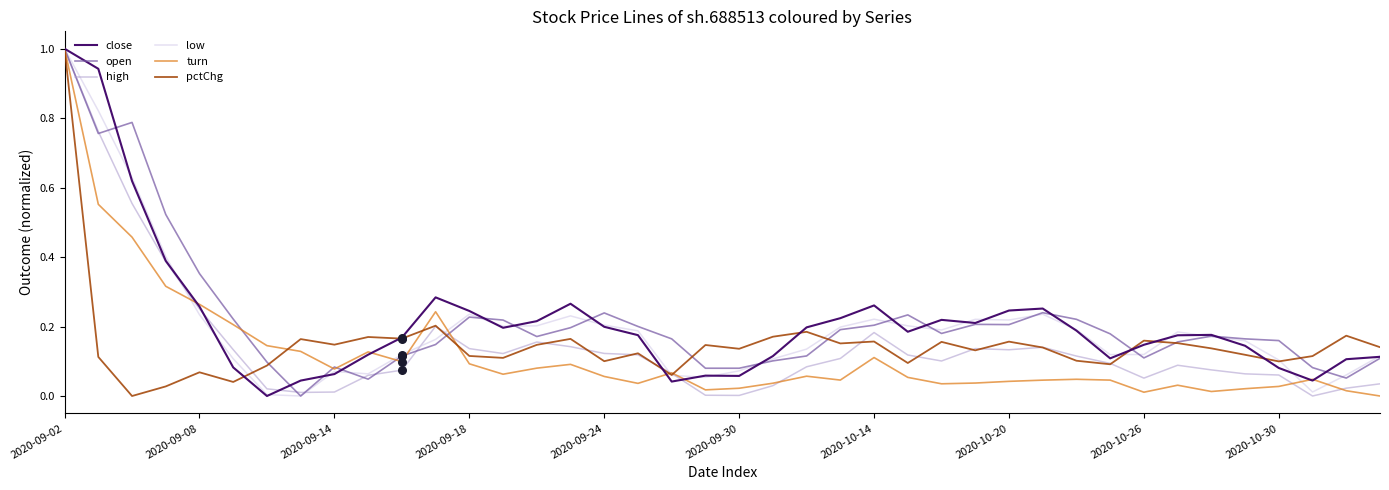

What is the maximum value shown in the chart?

1.0